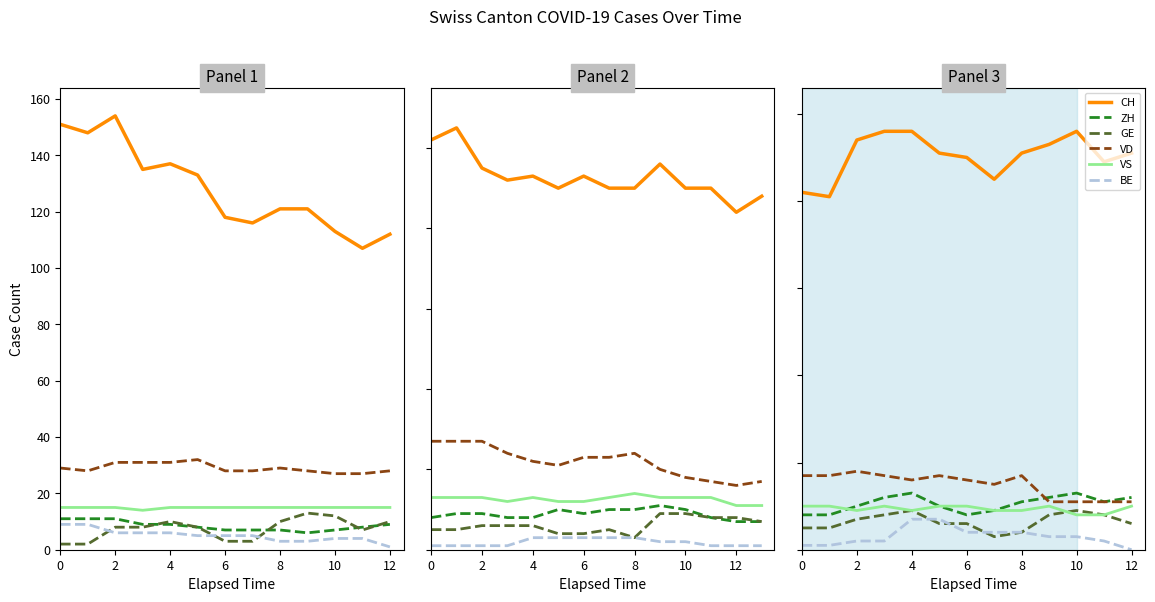

The BE series shows 1 at 2. True or false?

False